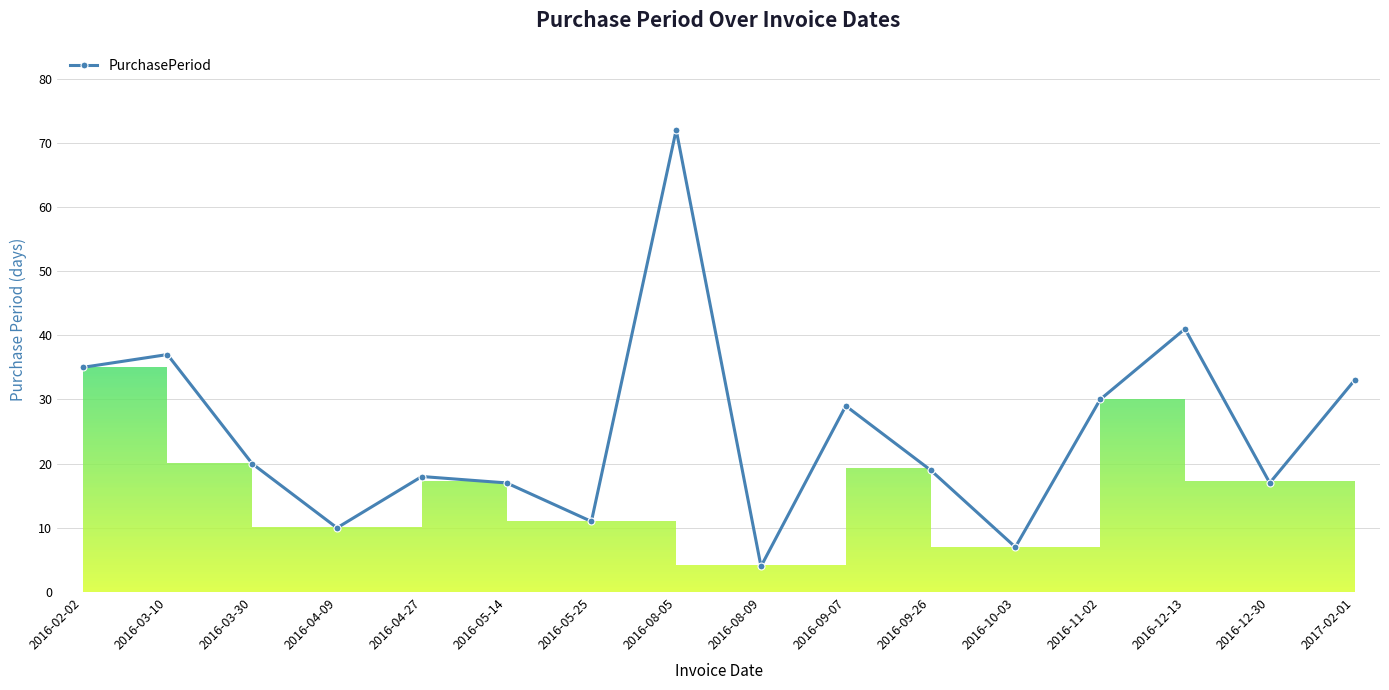

At which label is the value closest to 38?

2016-03-10